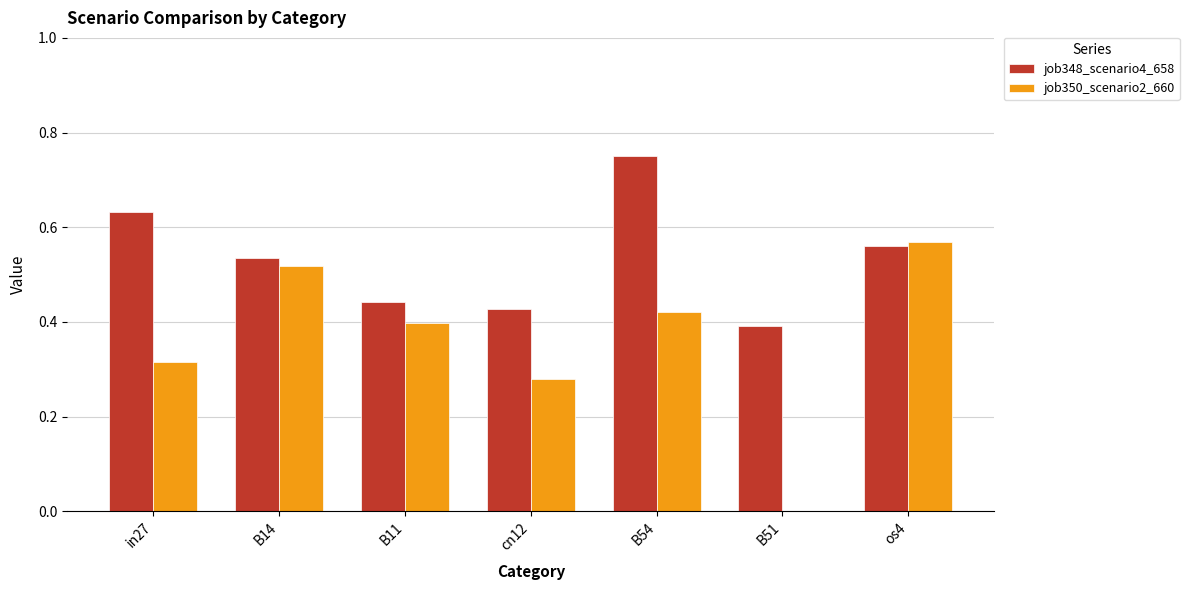

Which series changed the most between B14 and B51?

job350_scenario2_660